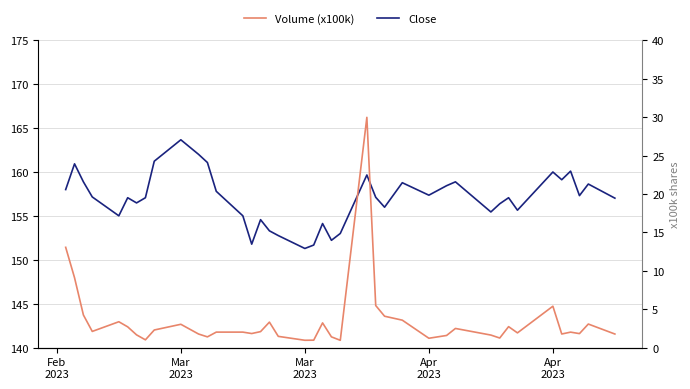

The Volume (x100k) series shows 1.6 at Mar 2023. True or false?

False